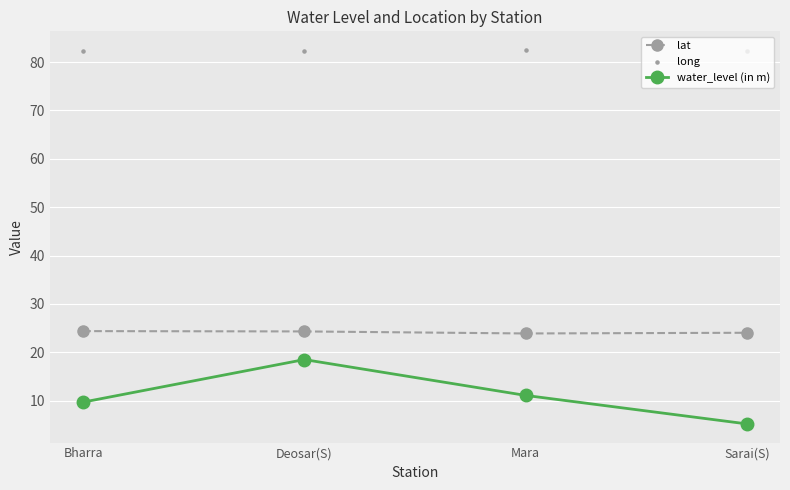

What are all the series names shown in the legend?

lat, water_level (in m), long